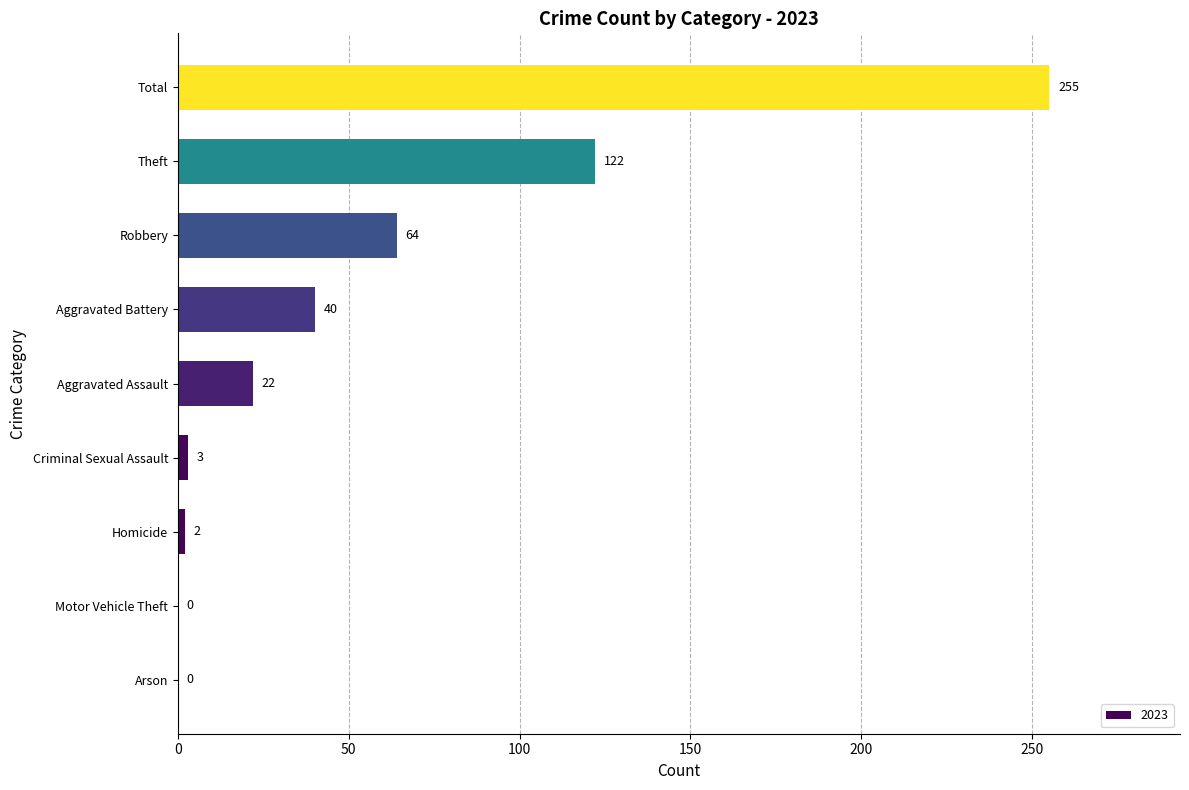

True or false: the data shows 255 at Total.

True